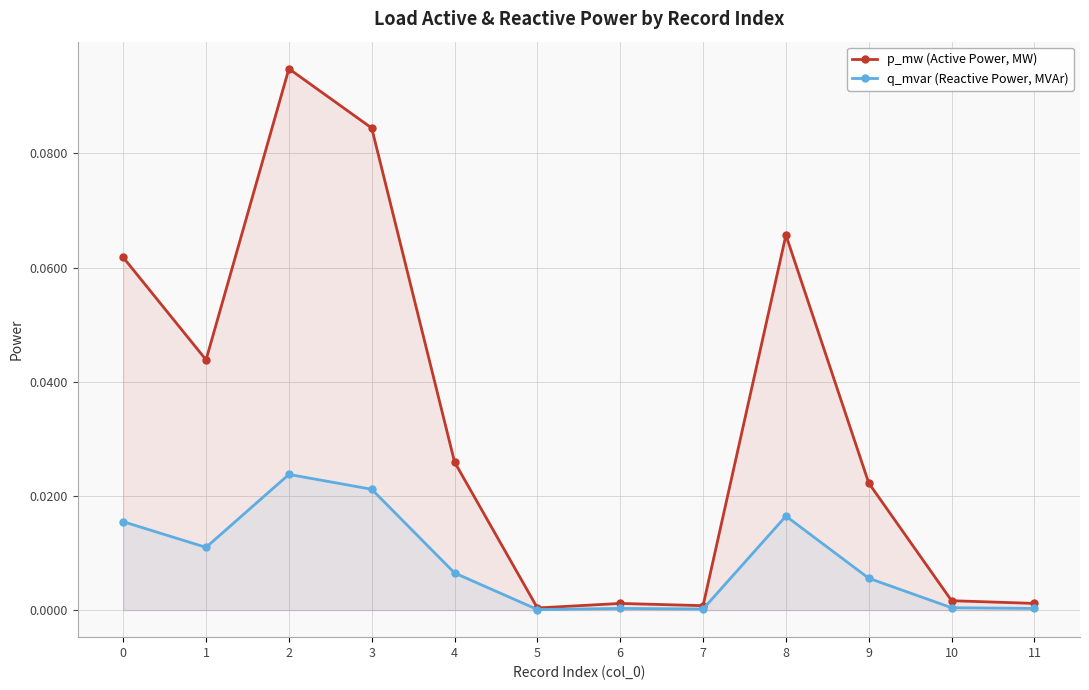

Which label corresponds to the smallest value in the chart?

5